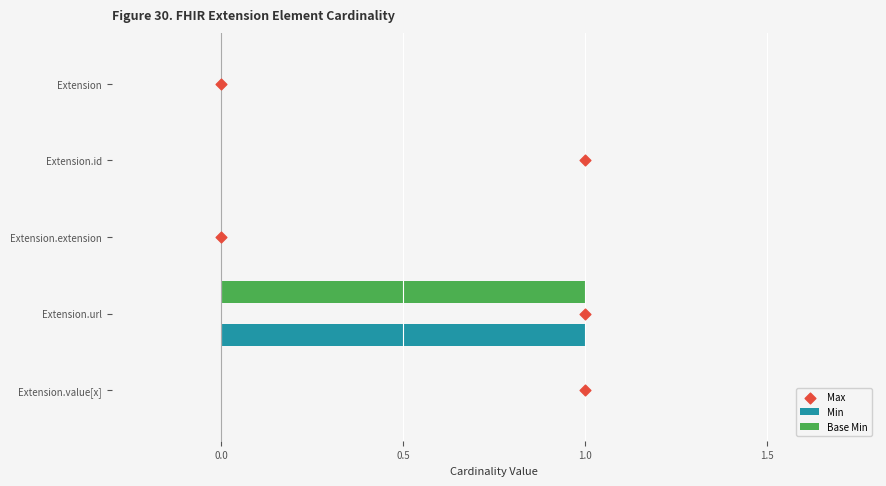

Is it true that Min equals -1 at Extension.extension?

False